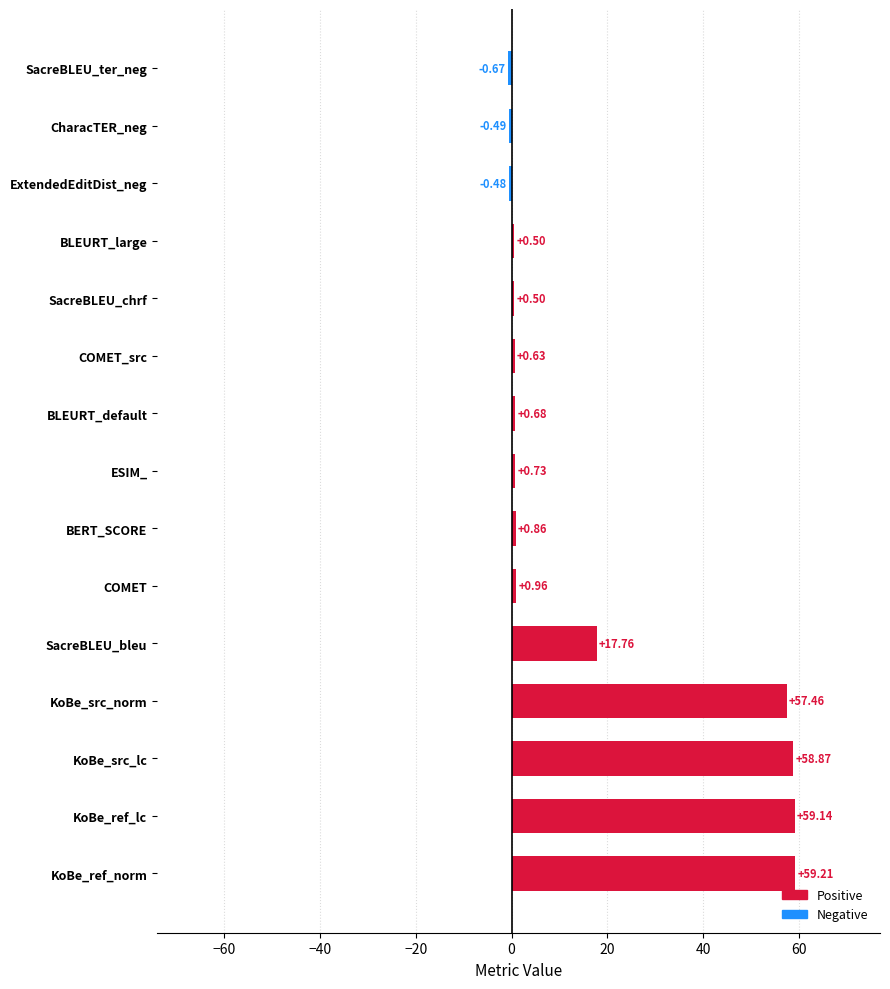

How many values exceed 0?

12